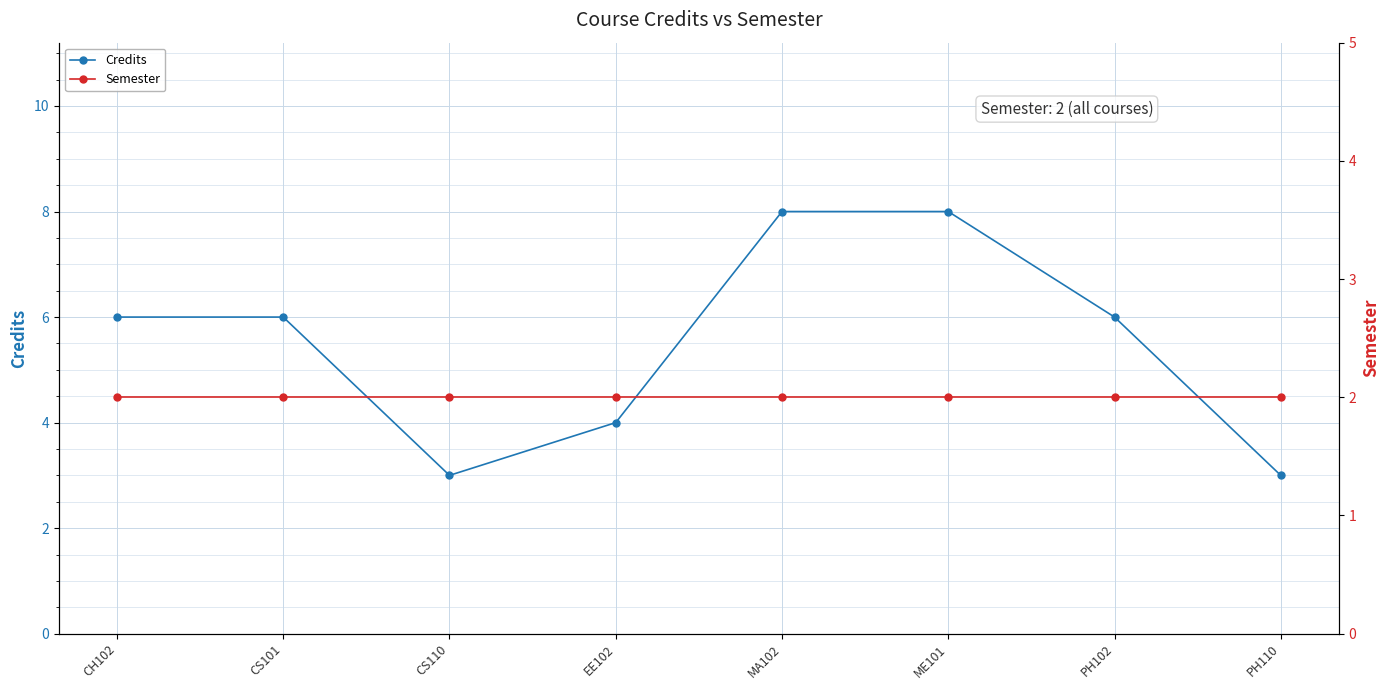

Reading left to right, list all the values displayed in this chart.

Credits: 6	6	3	4	8	8	6	3
Semester: 2	2	2	2	2	2	2	2